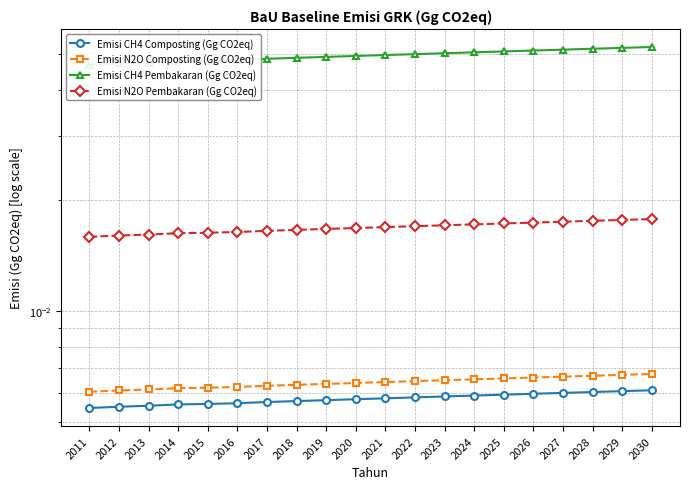

Is this an area chart (filled region under the line)?

No